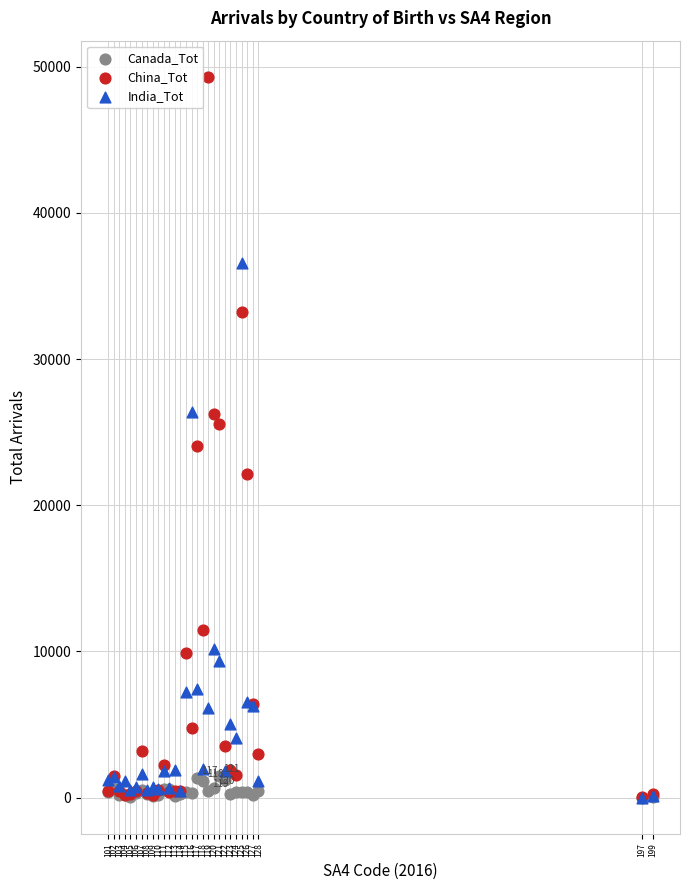

In the India_Tot series, what Y value is closest to 18274?

26349